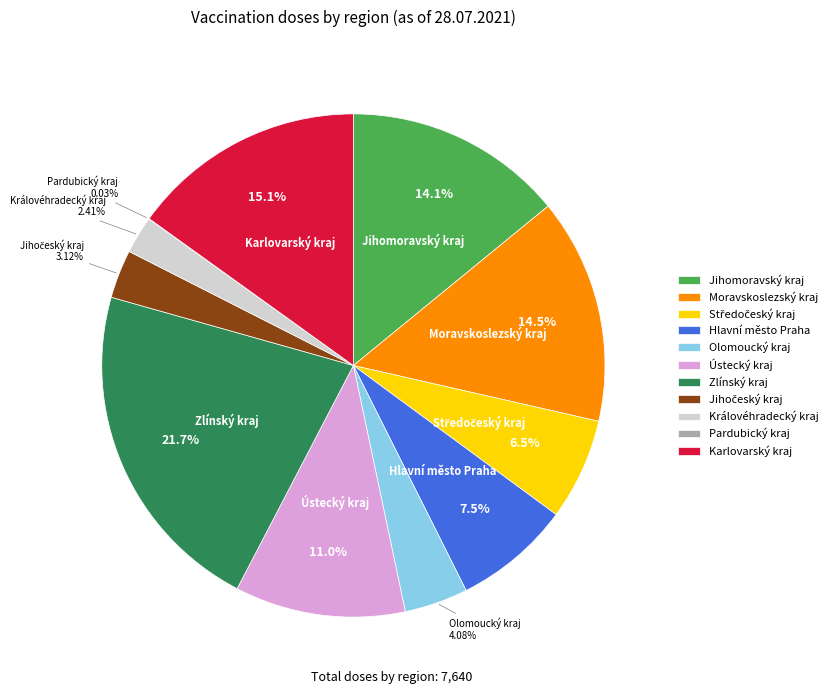

Between Olomoucký kraj and Královéhradecký kraj, which is larger?

Olomoucký kraj